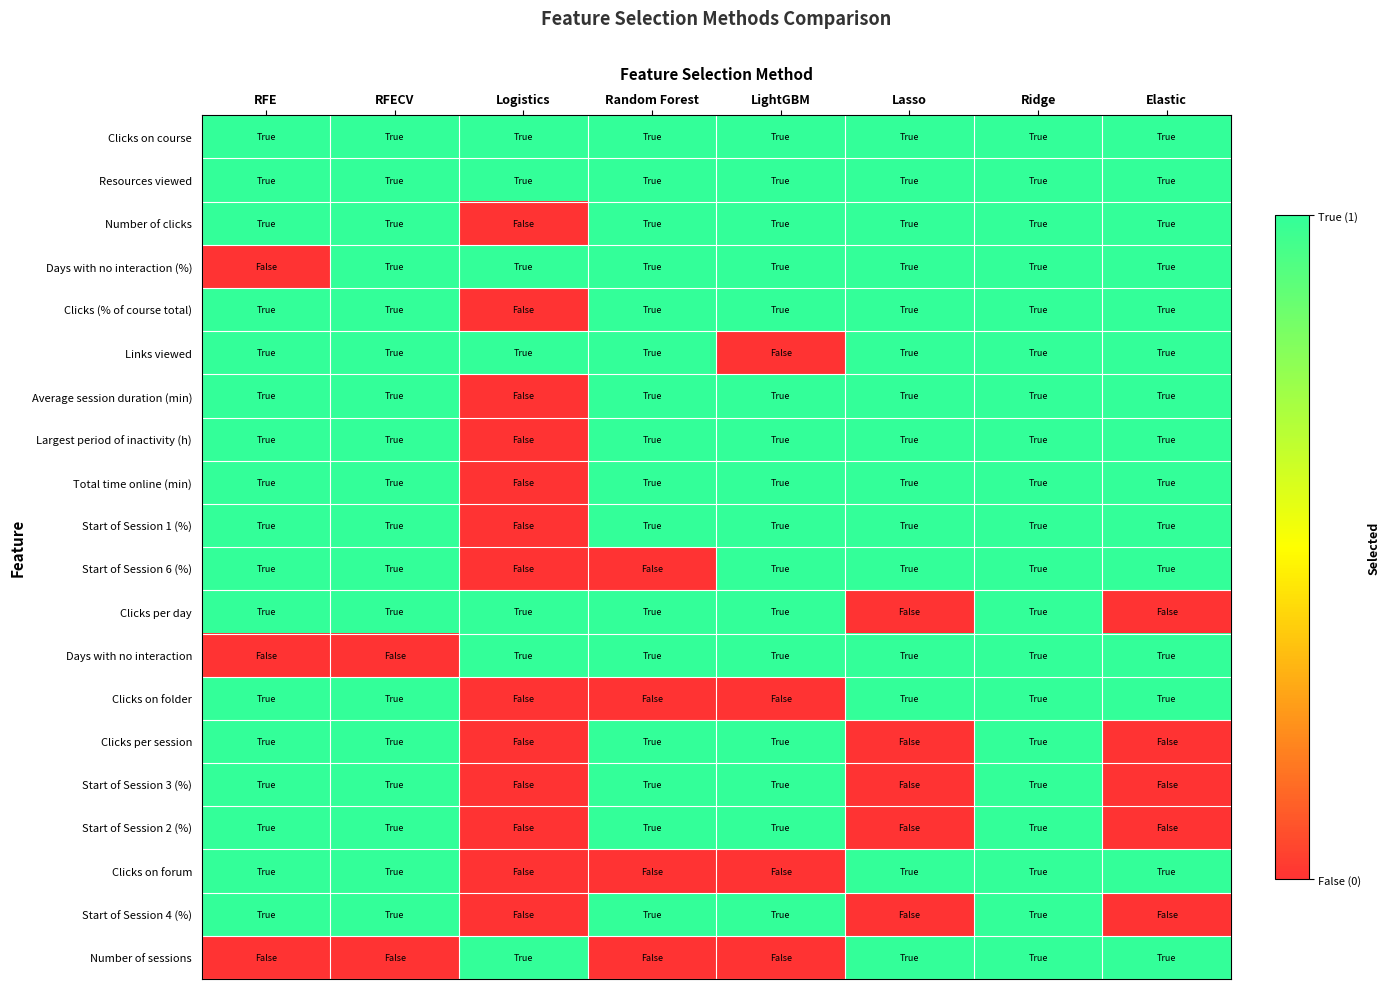

Reading right to left, transcribe all the data shown in this chart.

Clicks on course: Elastic=1	Ridge=1	Lasso=1	LightGBM=1	Random Forest=1	Logistics=1	RFECV=1	RFE=1
Resources viewed: Elastic=1	Ridge=1	Lasso=1	LightGBM=1	Random Forest=1	Logistics=1	RFECV=1	RFE=1
Number of clicks: Elastic=1	Ridge=1	Lasso=1	LightGBM=1	Random Forest=1	Logistics=0	RFECV=1	RFE=1
Days with no interaction (%): Elastic=1	Ridge=1	Lasso=1	LightGBM=1	Random Forest=1	Logistics=1	RFECV=1	RFE=0
Clicks (% of course total): Elastic=1	Ridge=1	Lasso=1	LightGBM=1	Random Forest=1	Logistics=0	RFECV=1	RFE=1
Links viewed: Elastic=1	Ridge=1	Lasso=1	LightGBM=0	Random Forest=1	Logistics=1	RFECV=1	RFE=1
Average session duration (min): Elastic=1	Ridge=1	Lasso=1	LightGBM=1	Random Forest=1	Logistics=0	RFECV=1	RFE=1
Largest period of inactivity (h): Elastic=1	Ridge=1	Lasso=1	LightGBM=1	Random Forest=1	Logistics=0	RFECV=1	RFE=1
Total time online (min): Elastic=1	Ridge=1	Lasso=1	LightGBM=1	Random Forest=1	Logistics=0	RFECV=1	RFE=1
Start of Session 1 (%): Elastic=1	Ridge=1	Lasso=1	LightGBM=1	Random Forest=1	Logistics=0	RFECV=1	RFE=1
Start of Session 6 (%): Elastic=1	Ridge=1	Lasso=1	LightGBM=1	Random Forest=0	Logistics=0	RFECV=1	RFE=1
Clicks per day: Elastic=0	Ridge=1	Lasso=0	LightGBM=1	Random Forest=1	Logistics=1	RFECV=1	RFE=1
Days with no interaction: Elastic=1	Ridge=1	Lasso=1	LightGBM=1	Random Forest=1	Logistics=1	RFECV=0	RFE=0
Clicks on folder: Elastic=1	Ridge=1	Lasso=1	LightGBM=0	Random Forest=0	Logistics=0	RFECV=1	RFE=1
Clicks per session: Elastic=0	Ridge=1	Lasso=0	LightGBM=1	Random Forest=1	Logistics=0	RFECV=1	RFE=1
Start of Session 3 (%): Elastic=0	Ridge=1	Lasso=0	LightGBM=1	Random Forest=1	Logistics=0	RFECV=1	RFE=1
Start of Session 2 (%): Elastic=0	Ridge=1	Lasso=0	LightGBM=1	Random Forest=1	Logistics=0	RFECV=1	RFE=1
Clicks on forum: Elastic=1	Ridge=1	Lasso=1	LightGBM=0	Random Forest=0	Logistics=0	RFECV=1	RFE=1
Start of Session 4 (%): Elastic=0	Ridge=1	Lasso=0	LightGBM=1	Random Forest=1	Logistics=0	RFECV=1	RFE=1
Number of sessions: Elastic=1	Ridge=1	Lasso=1	LightGBM=0	Random Forest=0	Logistics=1	RFECV=0	RFE=0